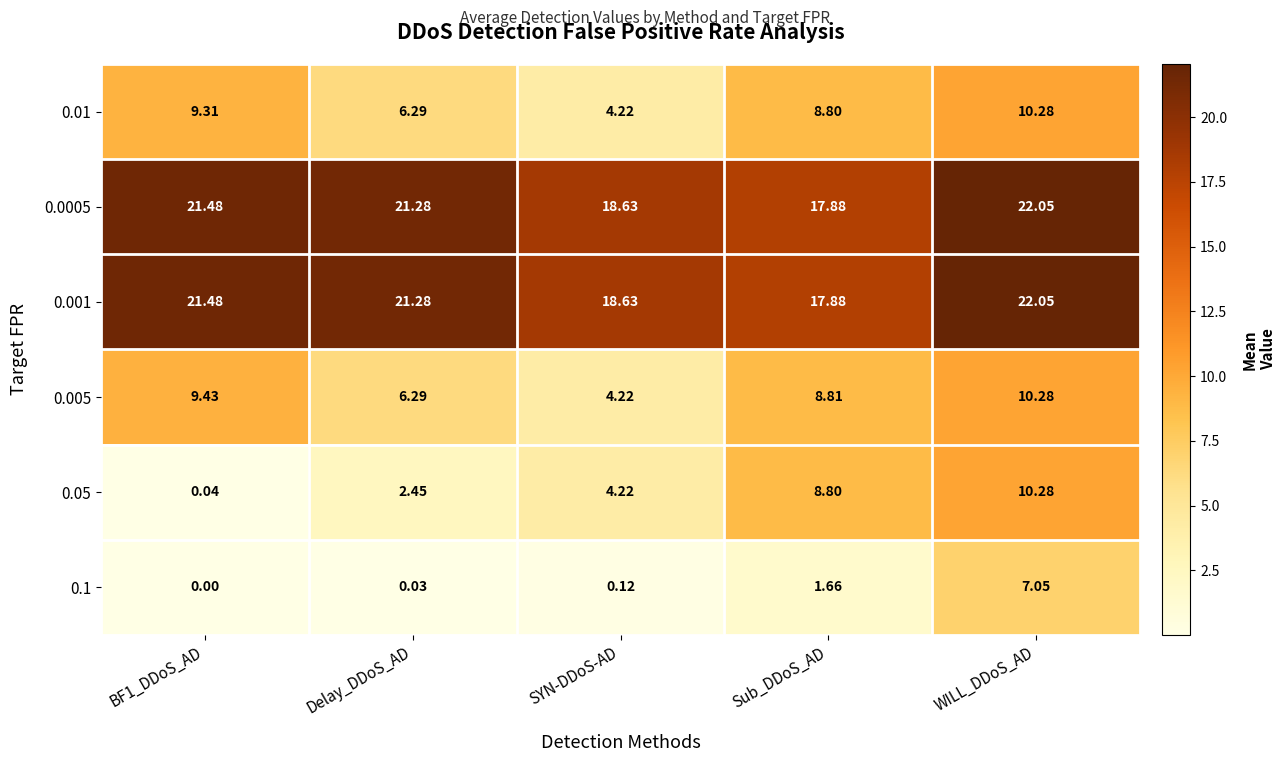

Is the value of 0.001 at WILL_DDoS_AD greater than the value of 0.005 at WILL_DDoS_AD?

Yes